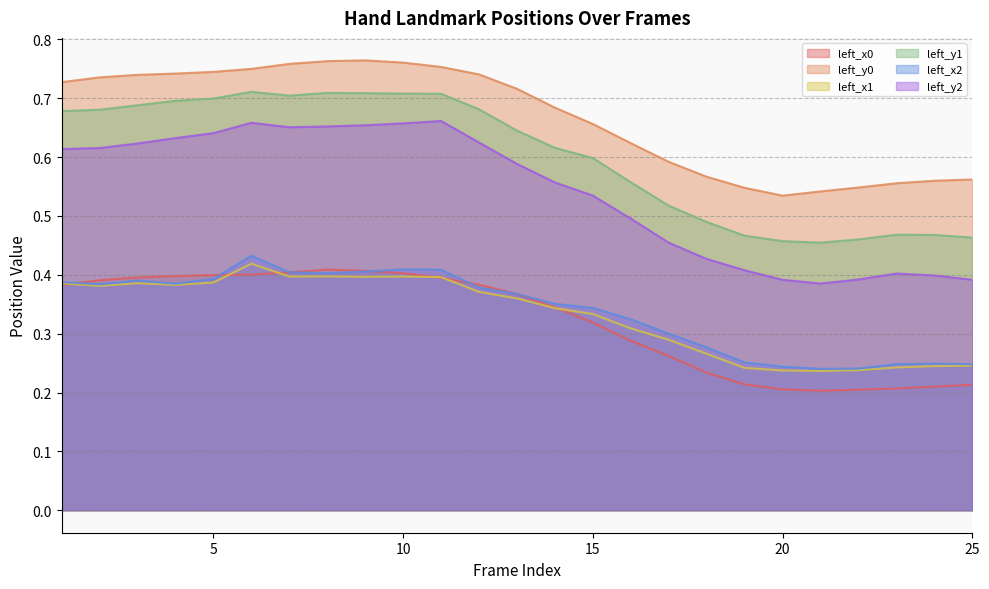

The left_y2 series shows 0.2 at 23. True or false?

False